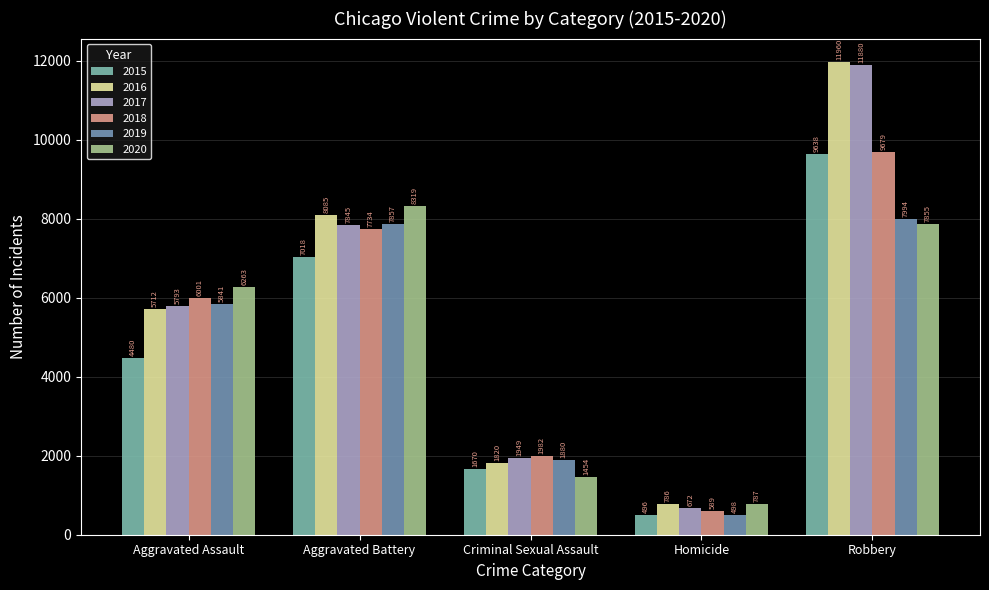

Are the bars horizontal?

No